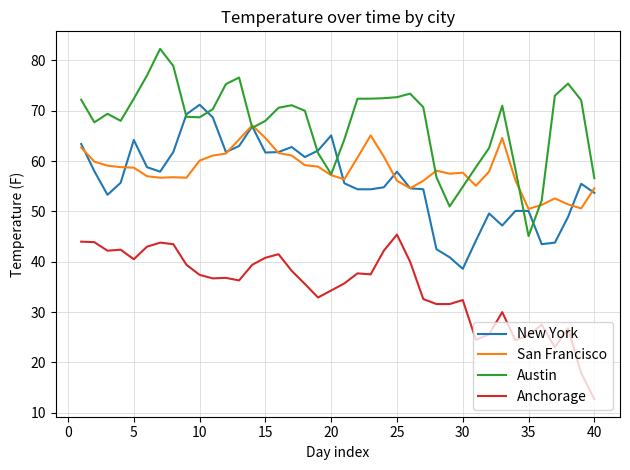

Which series has the largest total across all categories?

Austin